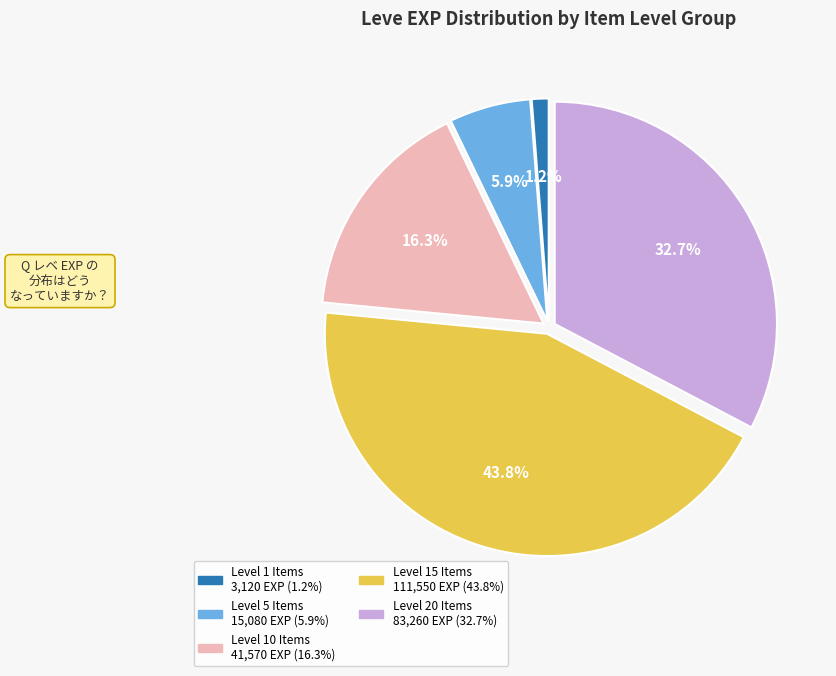

Is there a majority slice in this chart?

No